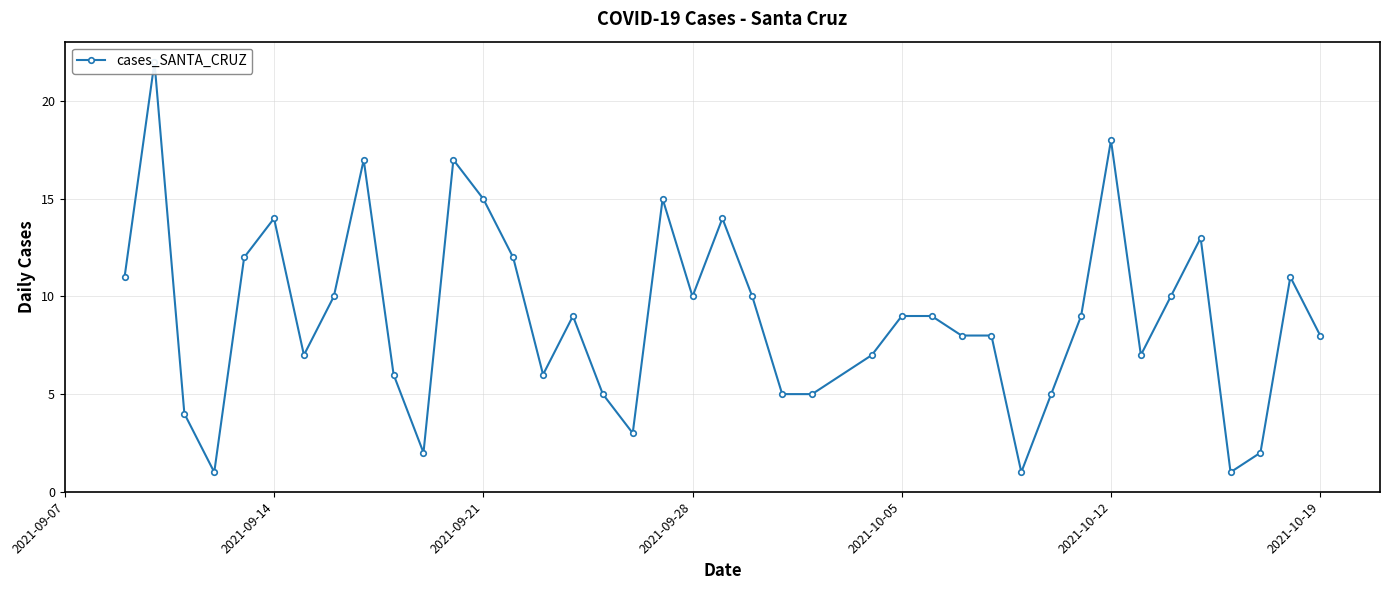

True or false: there are more than 2 points higher than both neighbors.

True